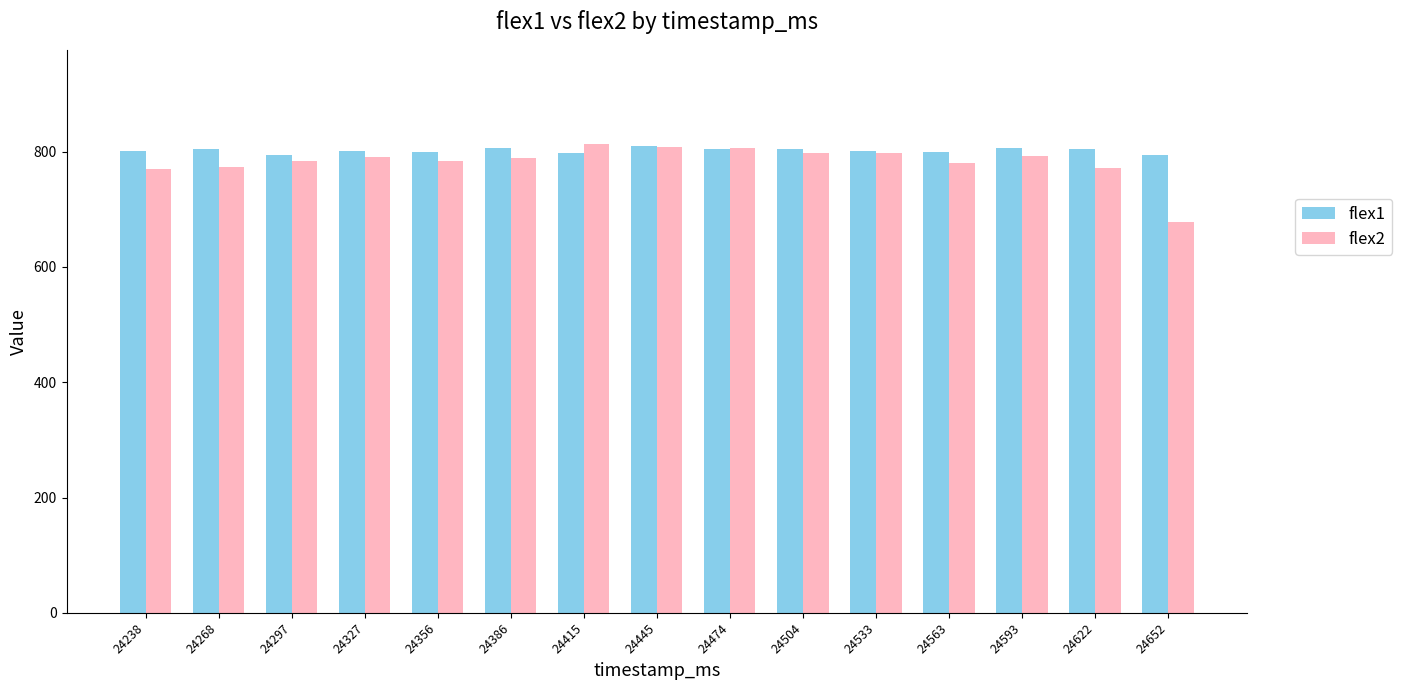

What is the highest value of the flex2 series?

814